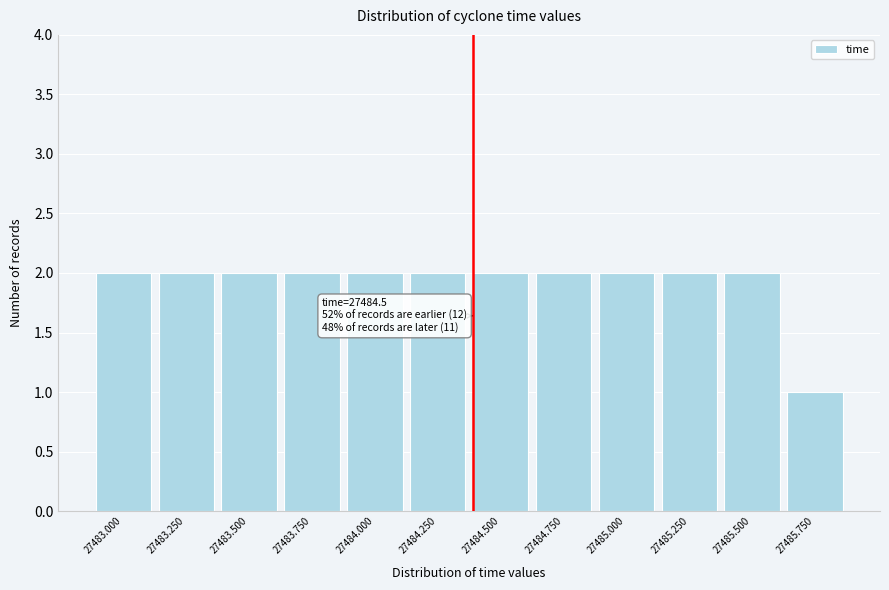

Reading left to right, extract all data points from this chart.

27483.000=2	27483.250=2	27483.500=2	27483.750=2	27484.000=2	27484.250=2	27484.500=2	27484.750=2	27485.000=2	27485.250=2	27485.500=2	27485.750=1